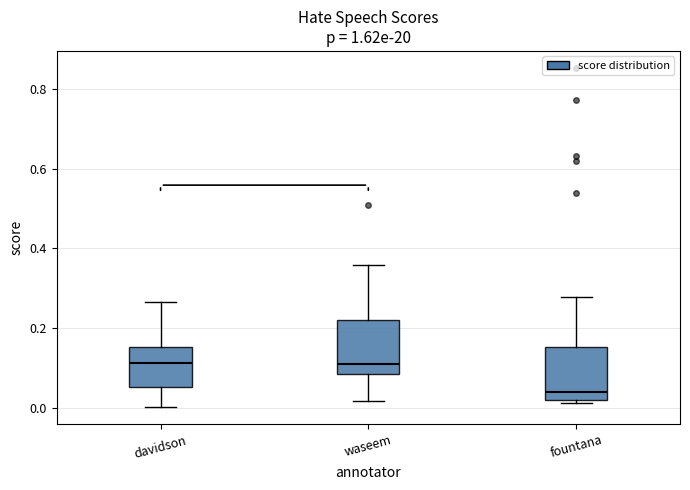

Where does the median line of the box for davidson sit on the y-axis? The values are not printed on the chart, so give them approximately, as read against the axis.

0.12